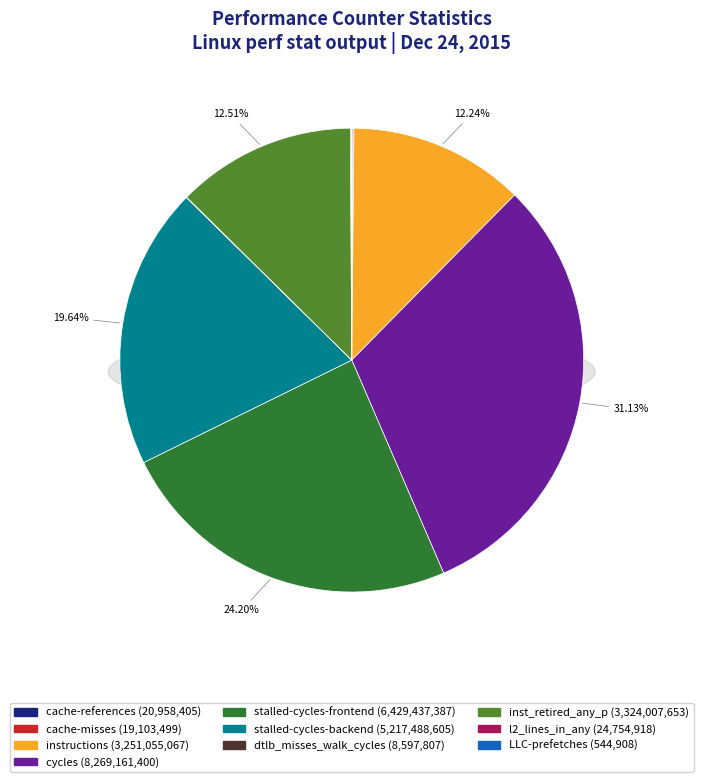

What percentage is the inst_retired_any_p slice, to the nearest percent?

13%